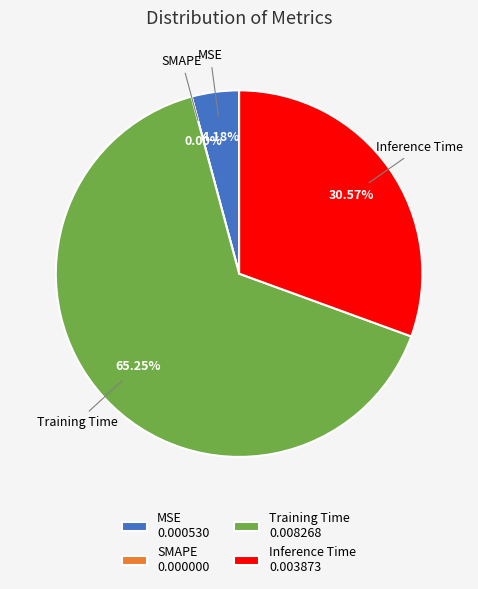

Count the number of slices in the pie.

4